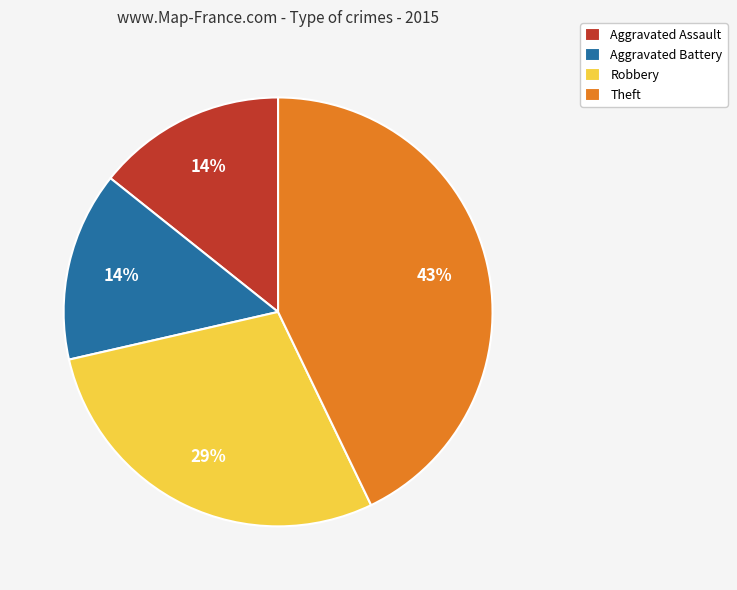

Combined, do Aggravated Battery and Robbery account for over 50%?

No